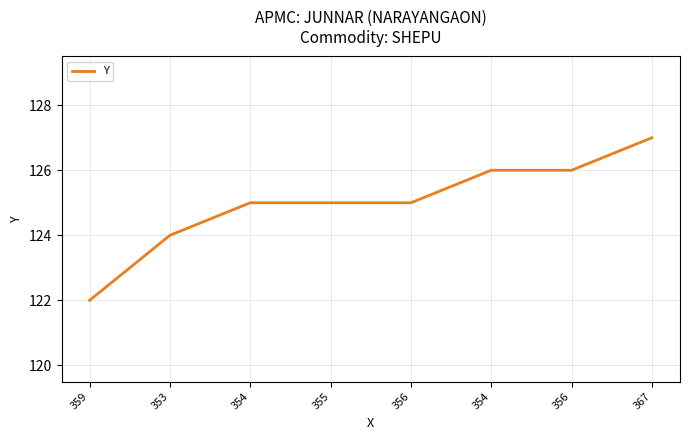

How many lines are shown in the chart?

1